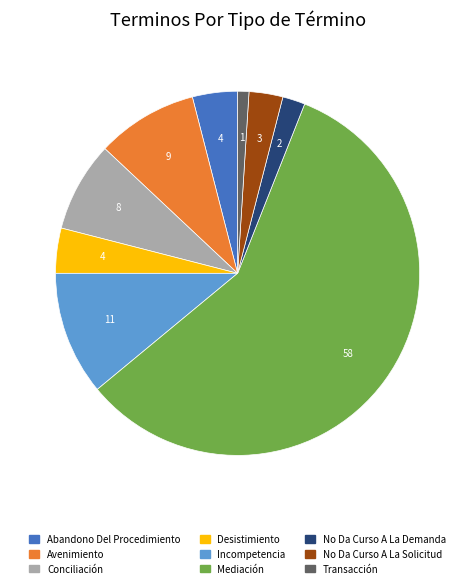

Is there any slice that represents more than half of the pie?

Yes